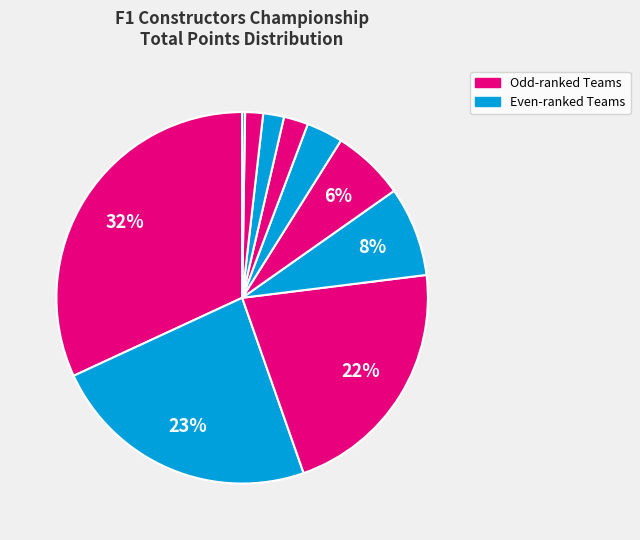

What is the largest slice in the pie chart?

Red Bull Racing